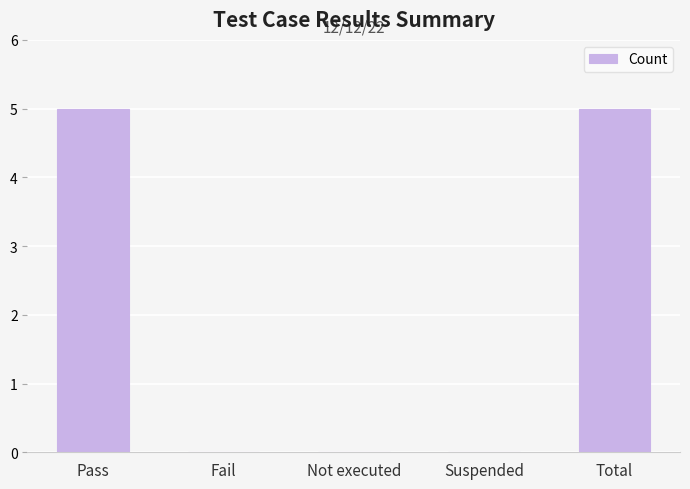

What is the sum of all values?

10